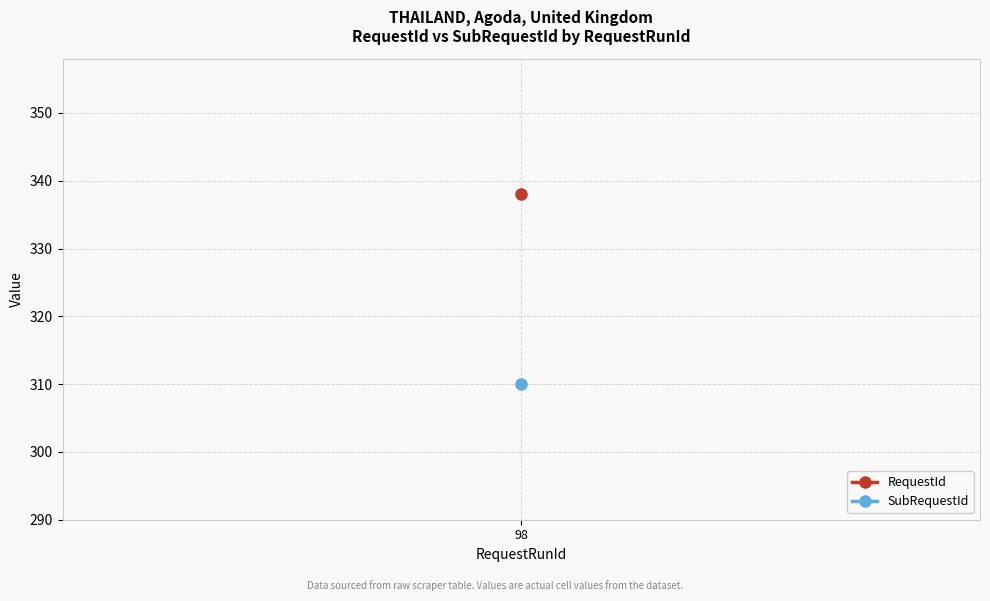

What is the maximum value shown in the chart?

338